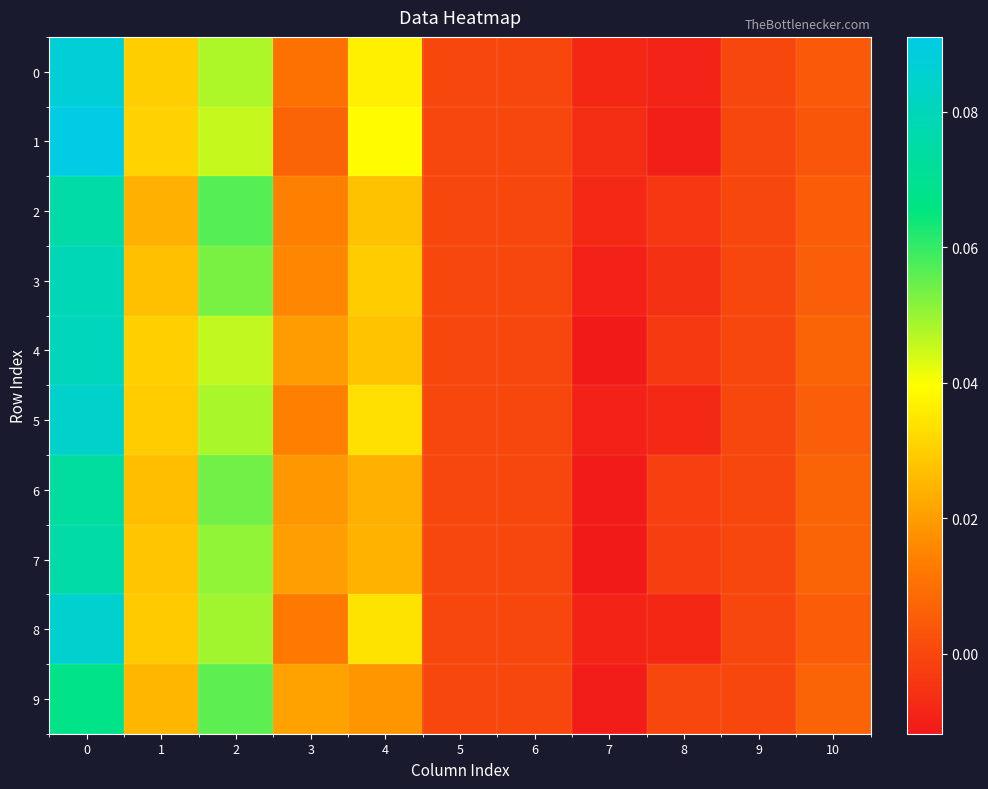

How many distinct data groups are displayed?

10